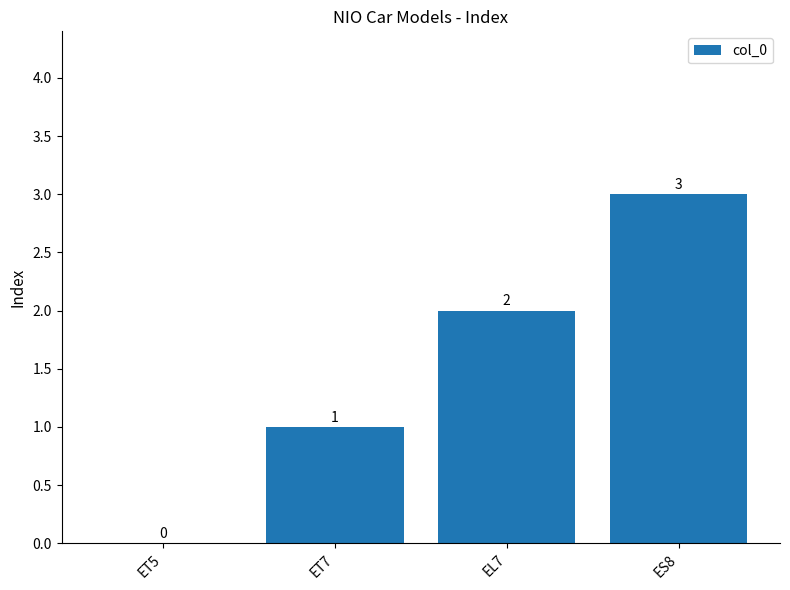

Where is the data nearest to the value 1?

ET7